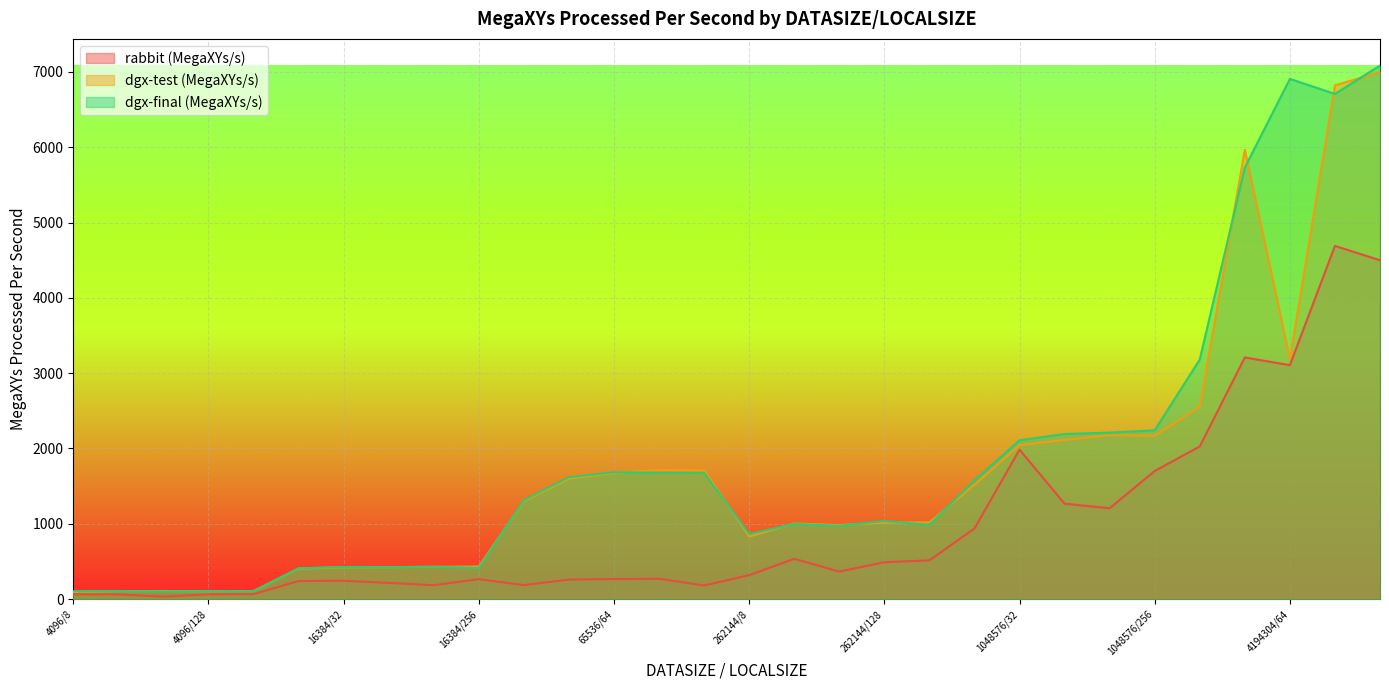

At 4096/32, list the series in order from smallest to largest.

rabbit (MegaXYs/s), dgx-test (MegaXYs/s), dgx-final (MegaXYs/s)